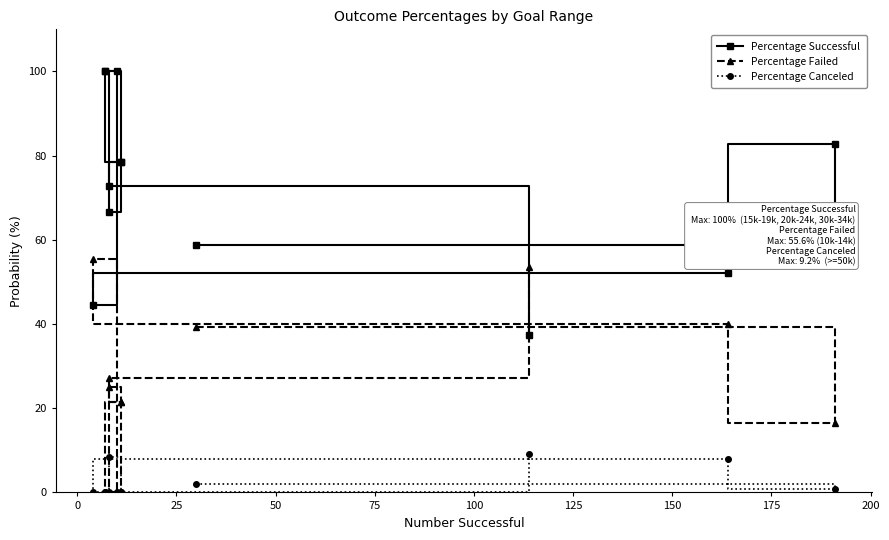

What position from the right is 100?

7